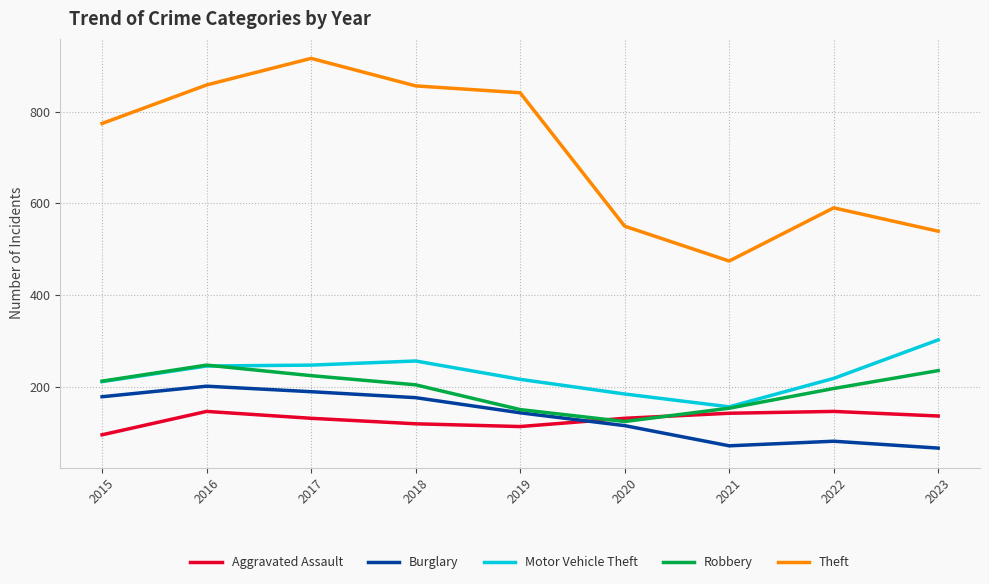

Is this an area chart (filled region under the line)?

No